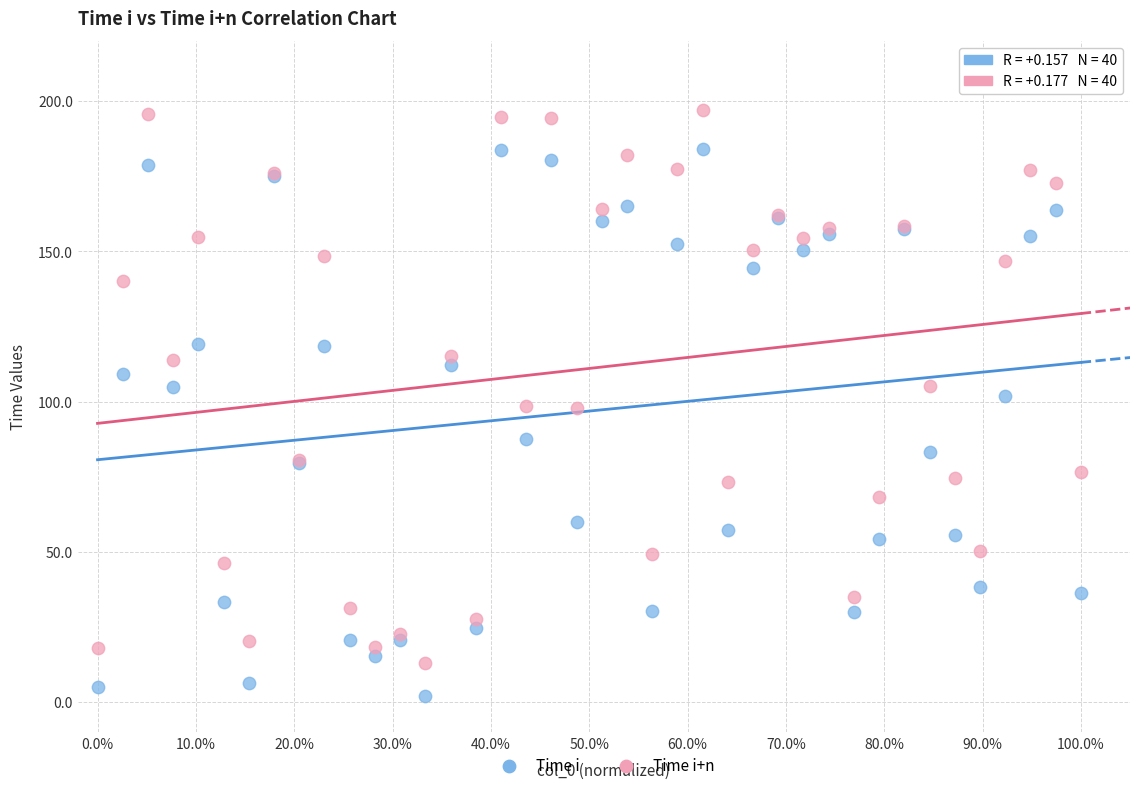

Which series reaches the minimum Y coordinate?

Time i